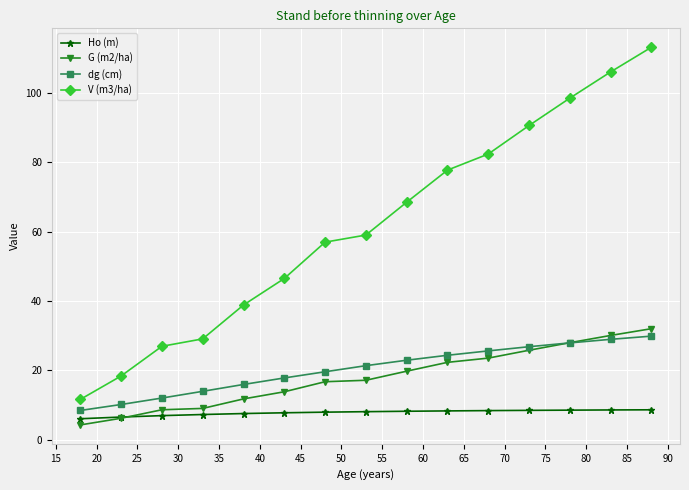

At how many categories does at least one series exceed 36?

11